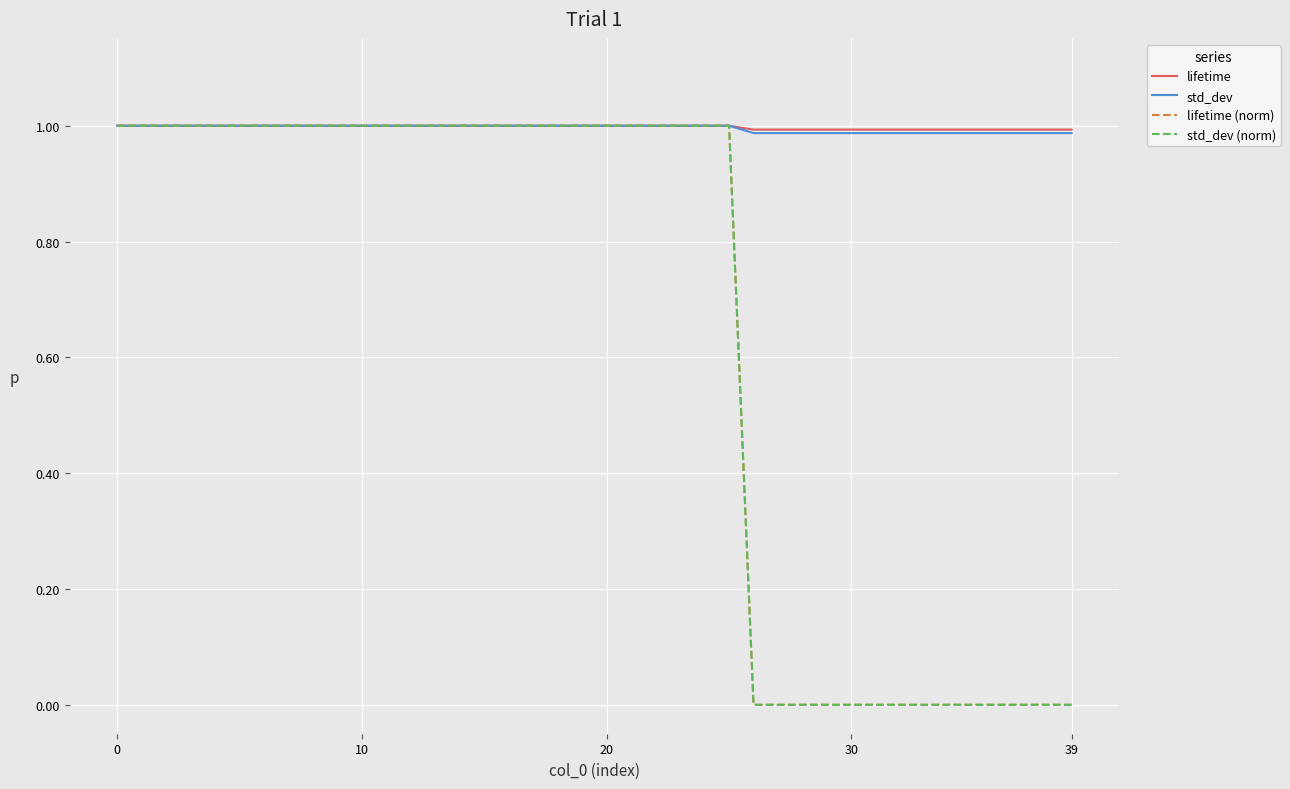

Which series has the largest range (max minus min)?

lifetime (norm)